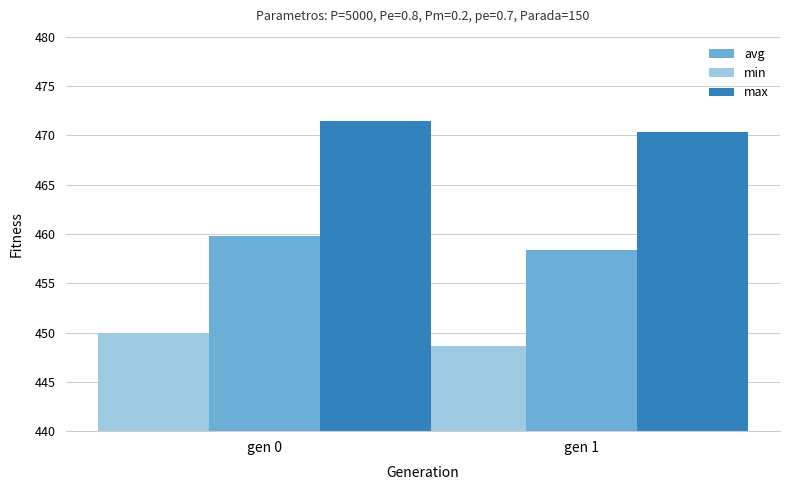

True or false: min has a value of 599.3 at gen 1.

False